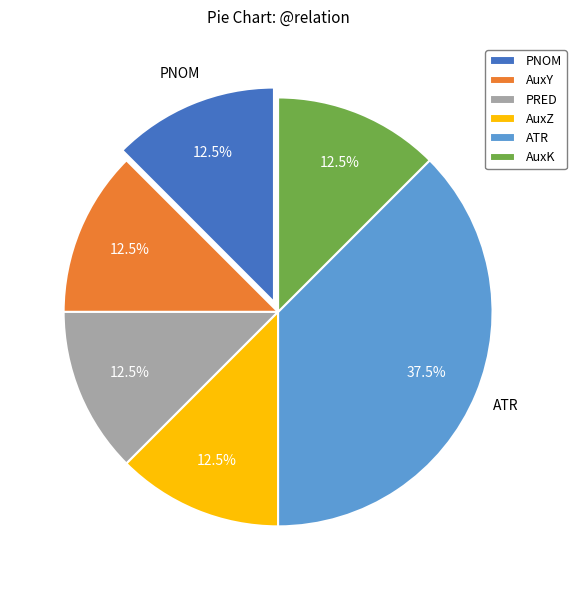

Does ATR account for over 50% of the chart?

No